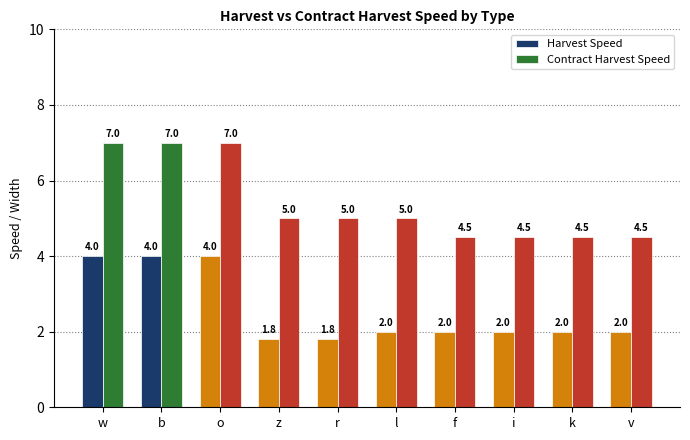

What is the average value of the Harvest Speed series?

2.6